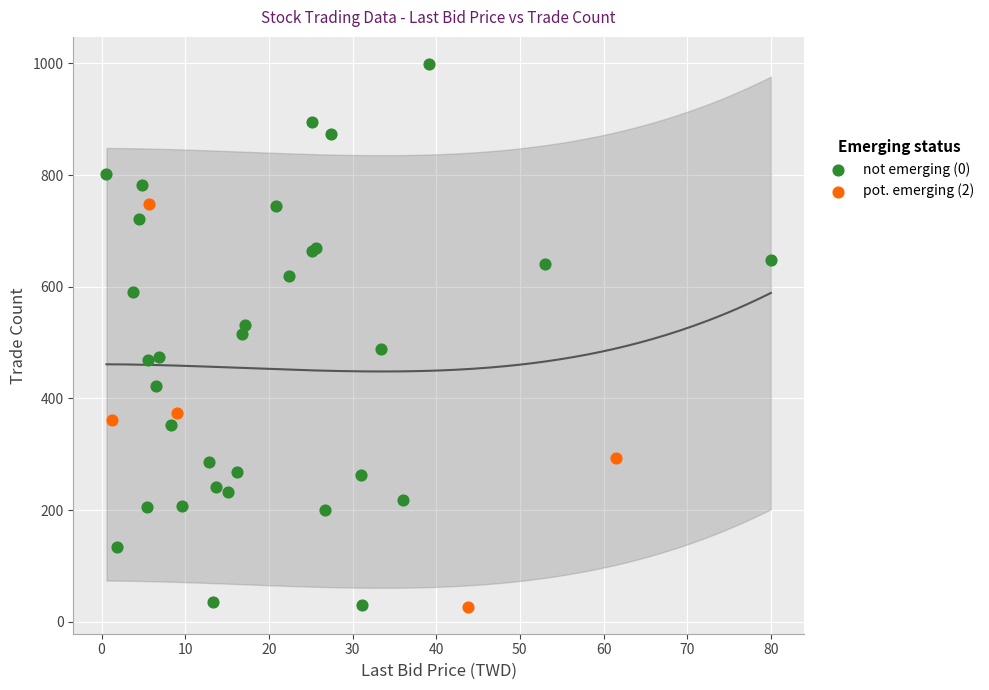

Which series contains the highest Y value?

not emerging (0)